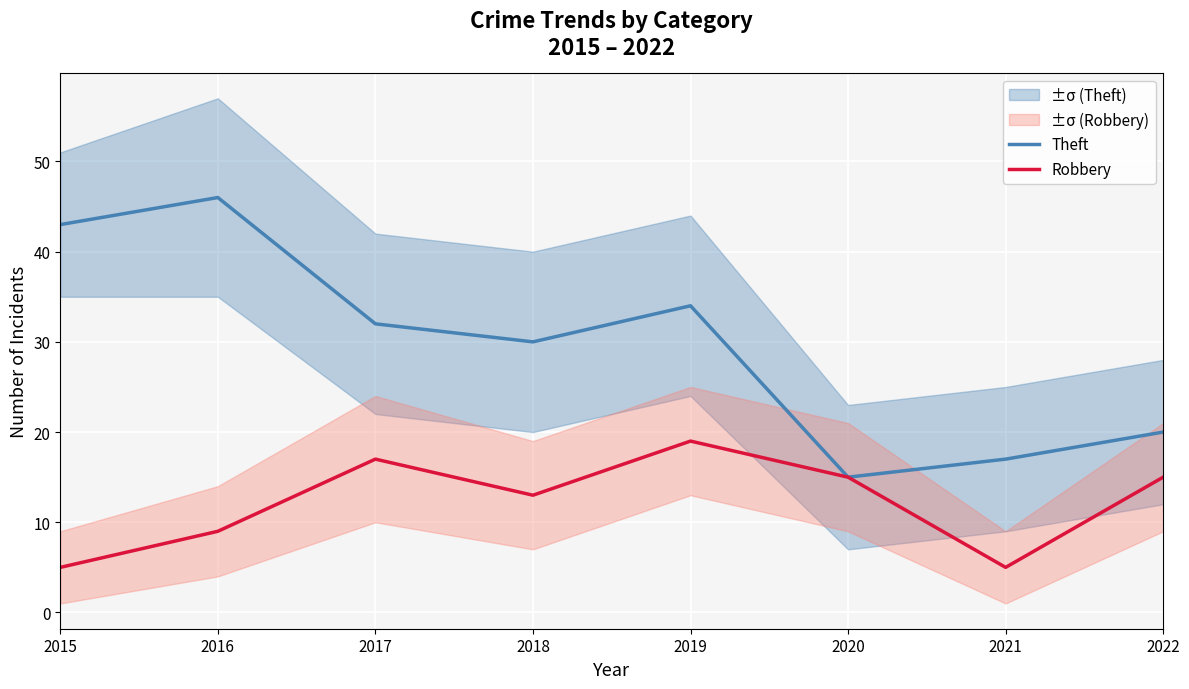

Which label corresponds to the smallest value in the chart?

2015